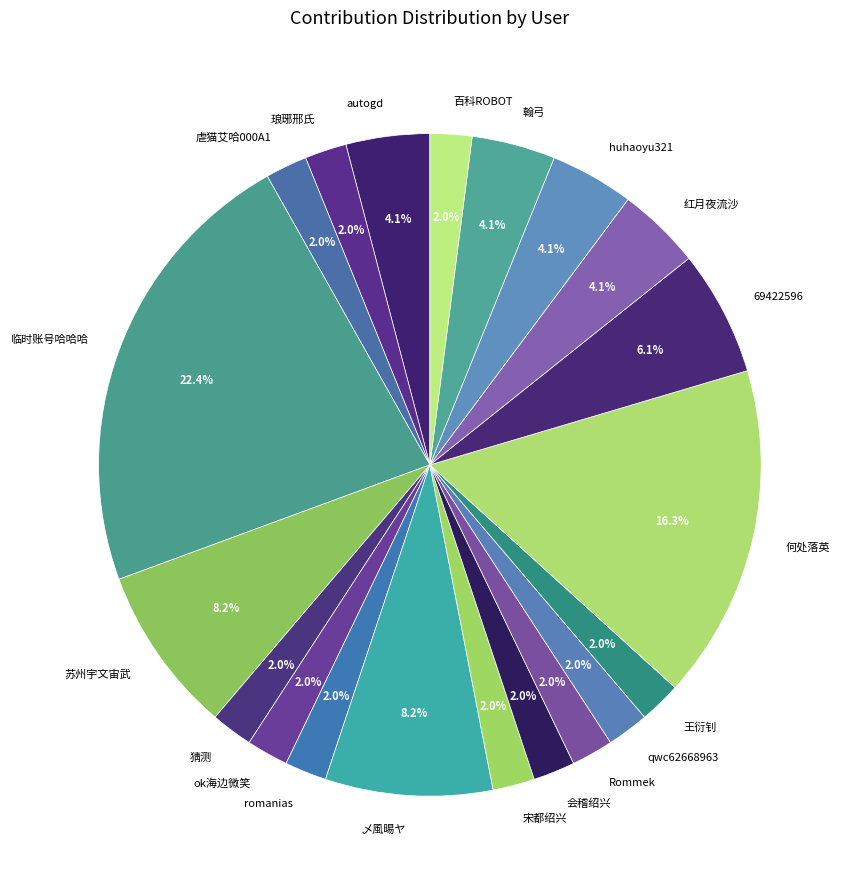

To the nearest percent, what is the average slice percentage?

5%